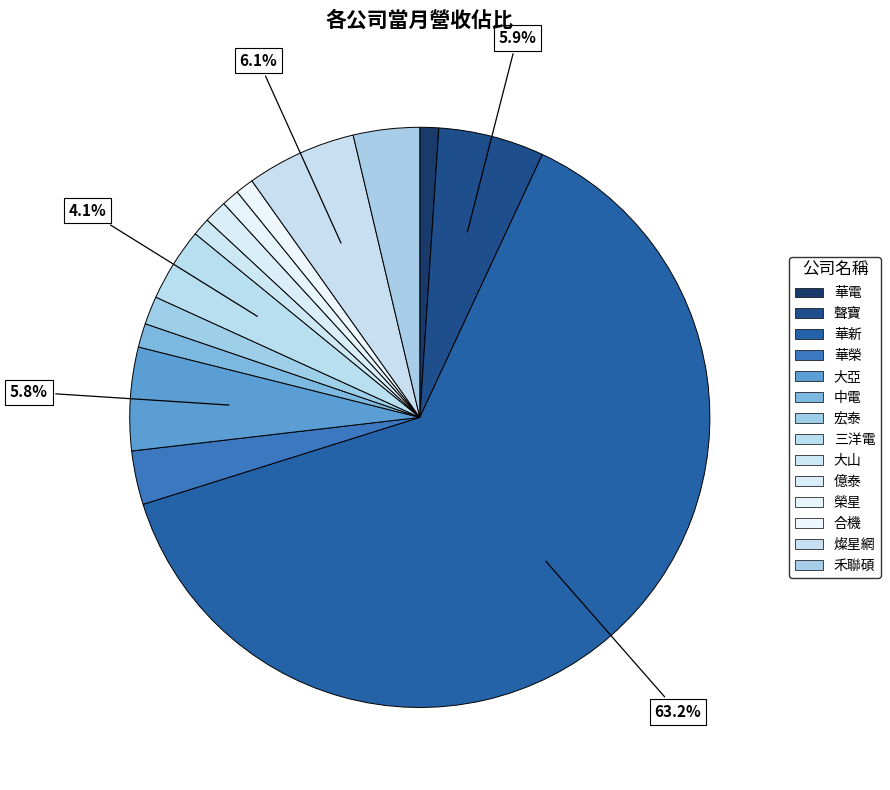

How much of the chart is everything except 中電?

98.7%